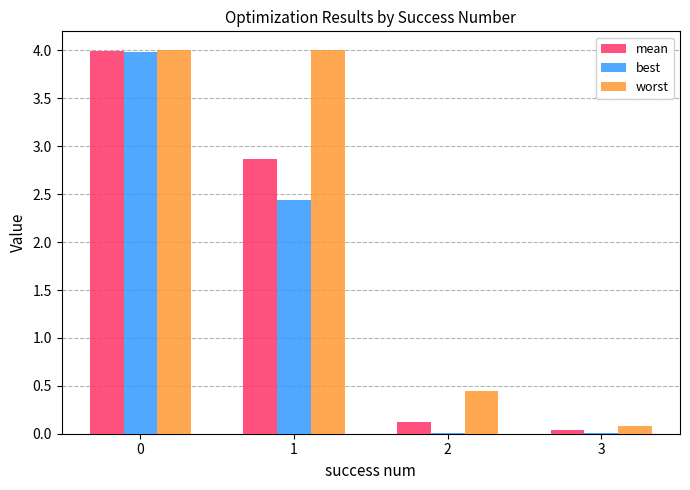

How many groups of bars are there?

4